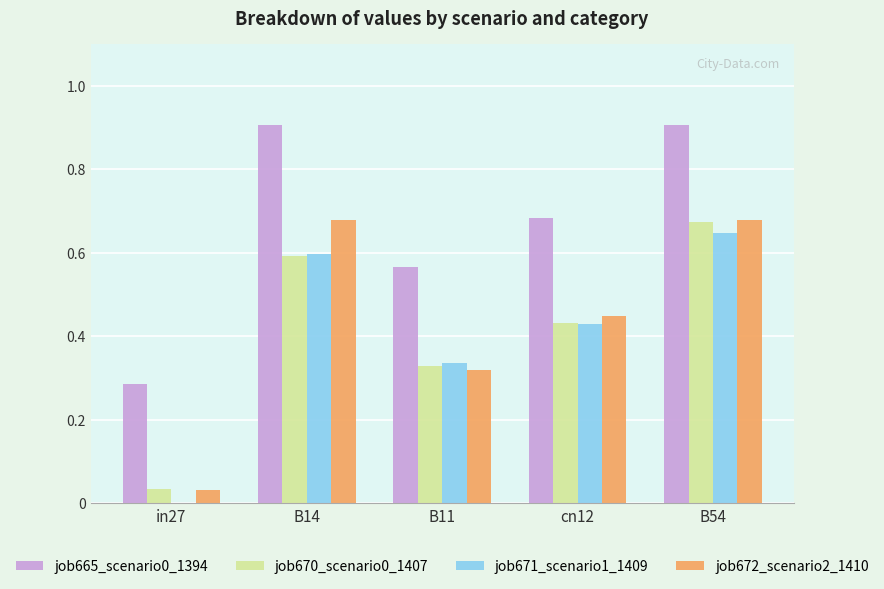

Between B14 and B11, which series saw the biggest shift?

job672_scenario2_1410